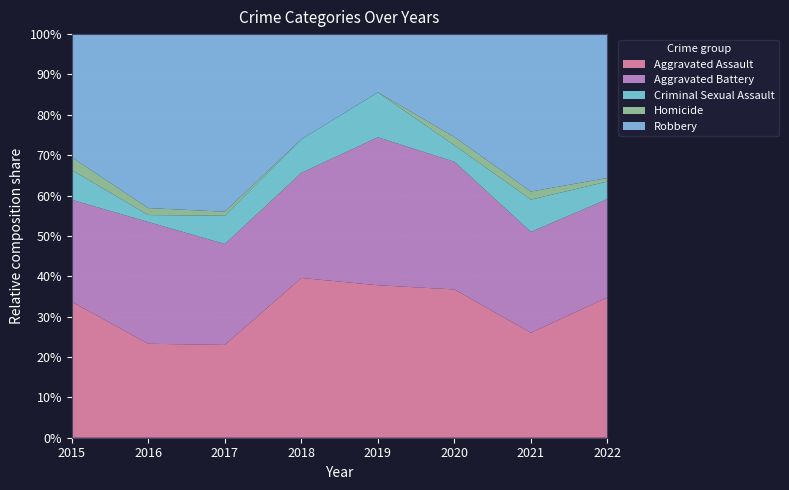

The value of Aggravated Assault at 2021 is 36.2. True or false?

False